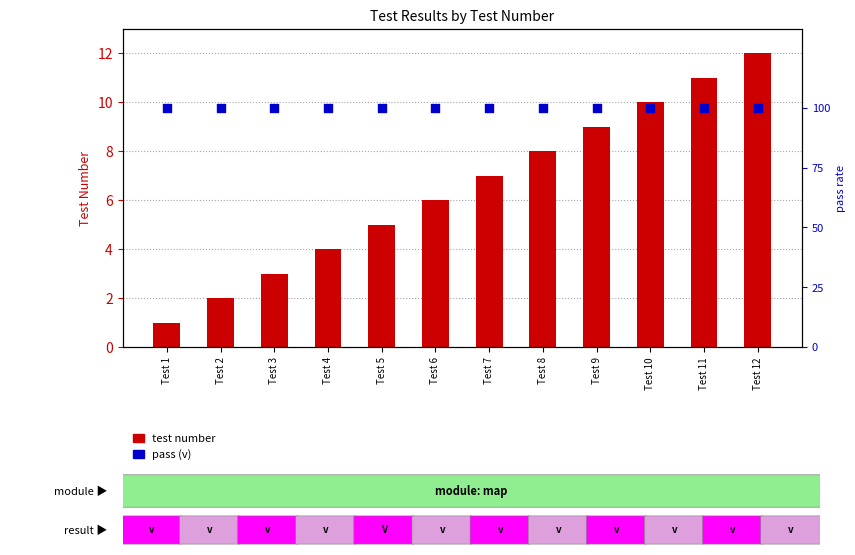

Which series has the largest Y range (max minus min)?

test number